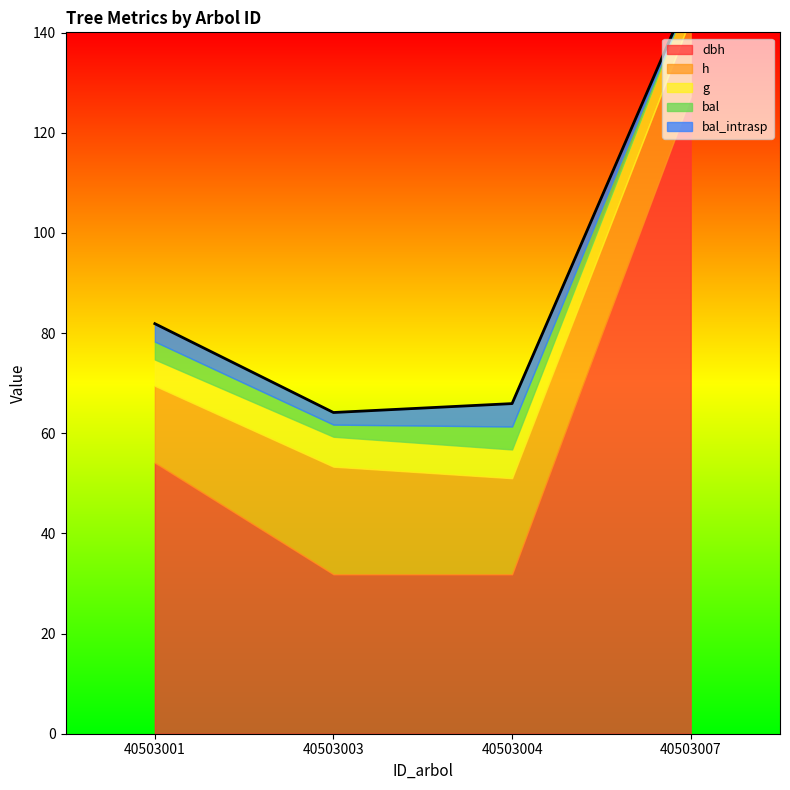

How many interior local valleys does the bal series have?

1